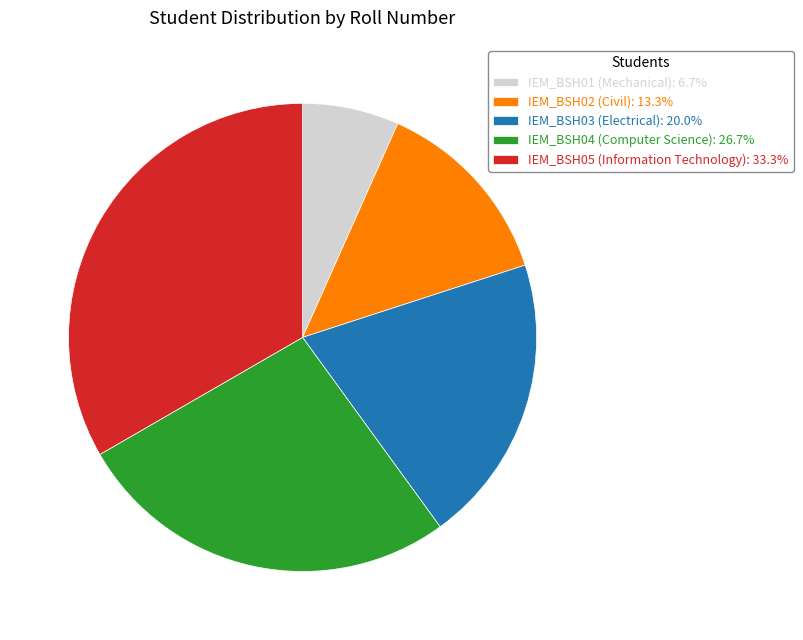

What is the smallest slice in the pie chart?

IEM_BSH01